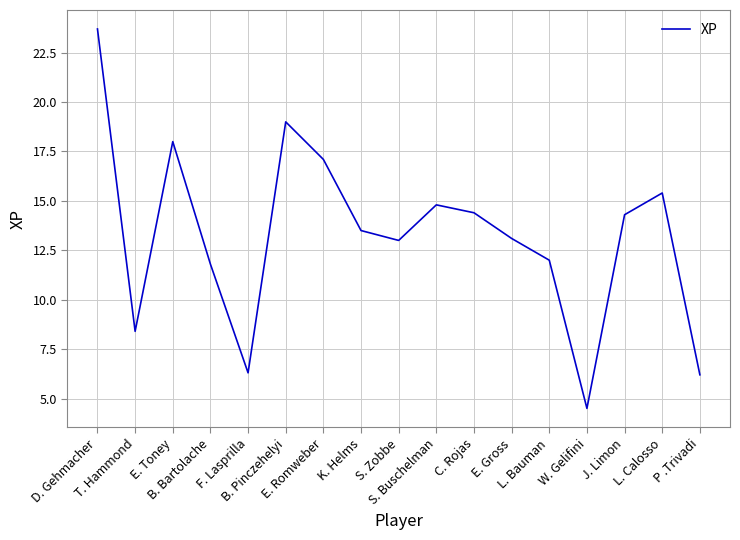

Which has a higher value, T. Hammond or B. Pinczehelyi?

B. Pinczehelyi